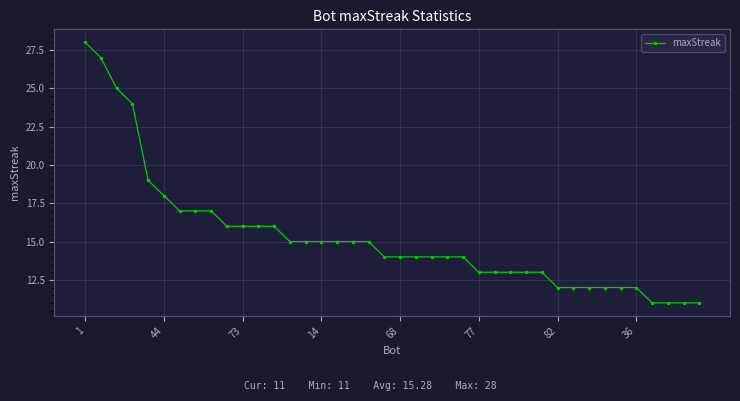

What is the difference between the maximum and minimum values?

17